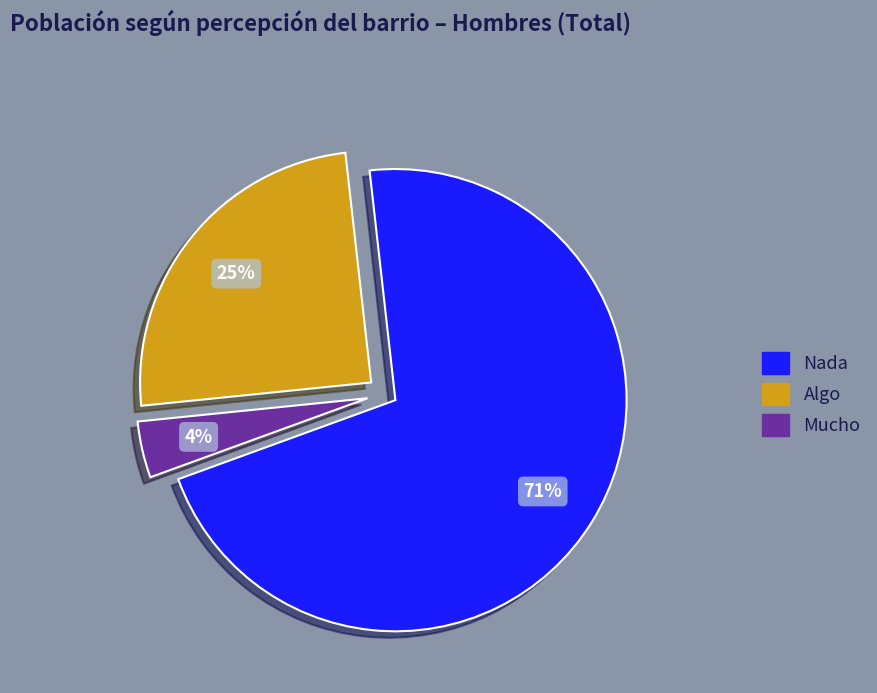

The Nada slice represents 71% of the pie. True or false?

True